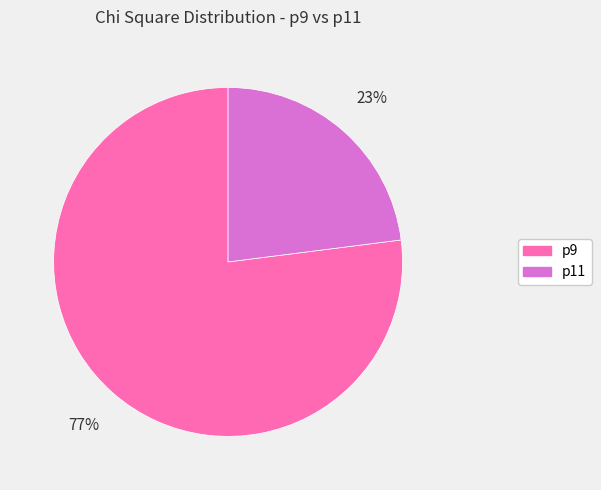

What is the majority slice?

p9